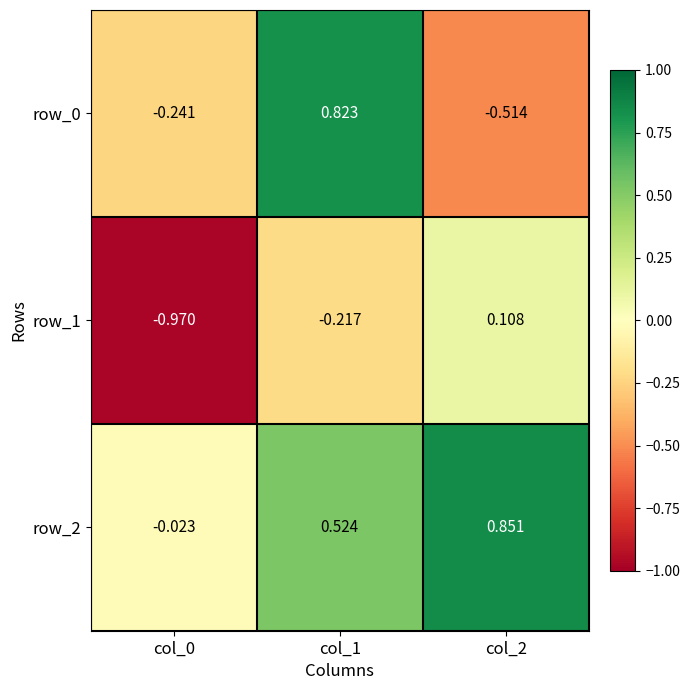

What is the sum of the row_1 values at col_2 and col_1?

-0.1